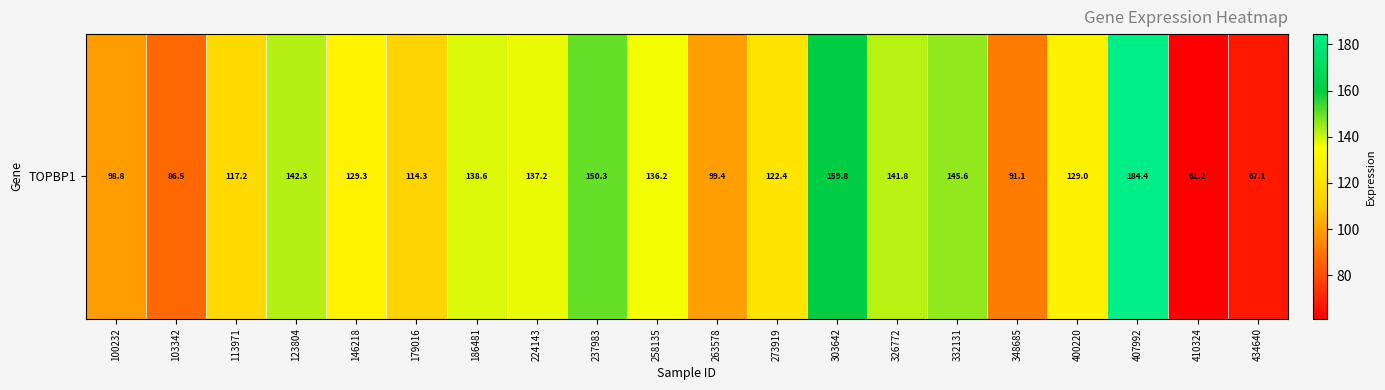

What is the smallest value displayed?

61.2